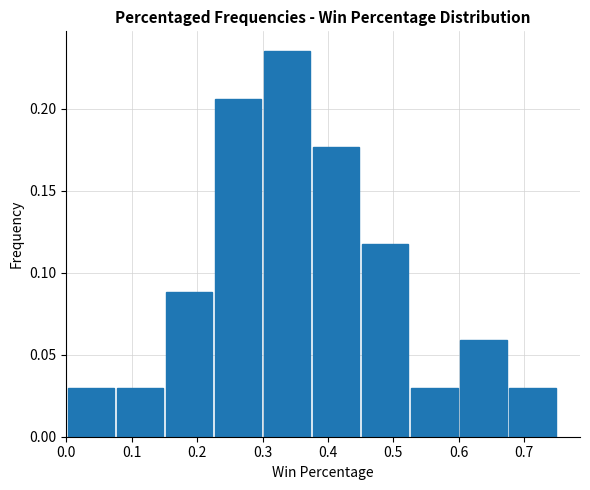

Which range on the x-axis has the tallest bar?

0.300 to 0.375